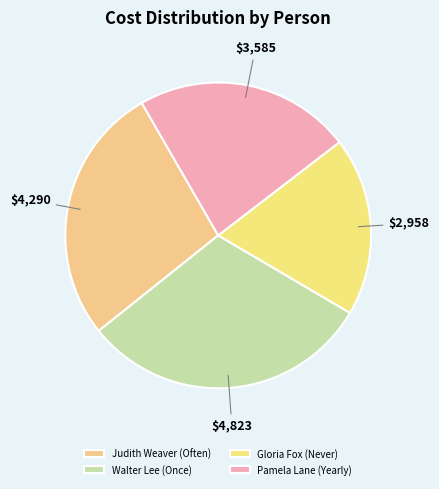

Does any single category account for the majority?

No